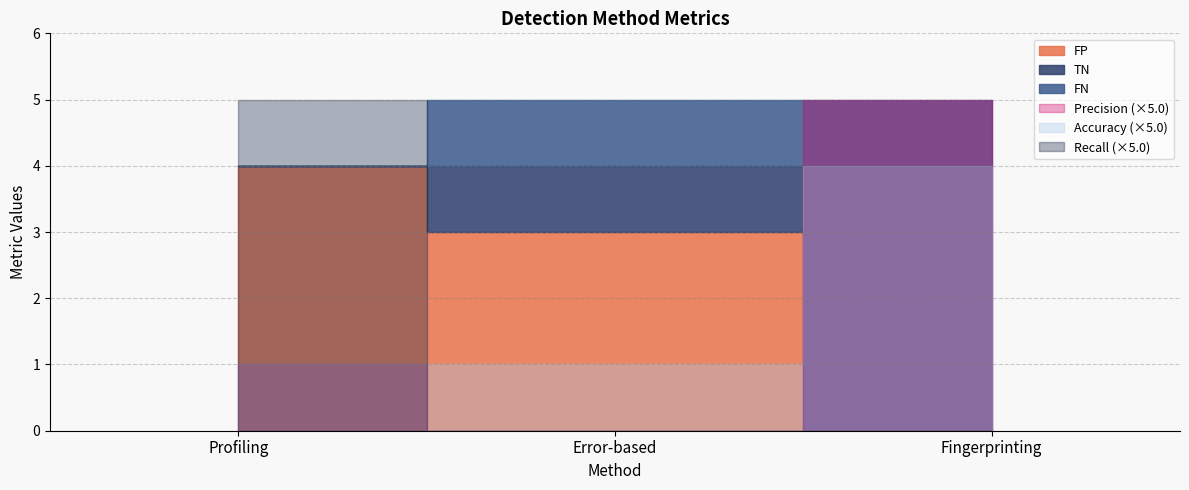

What is the spread (max minus min) of values at Fingerprinting?

4.0